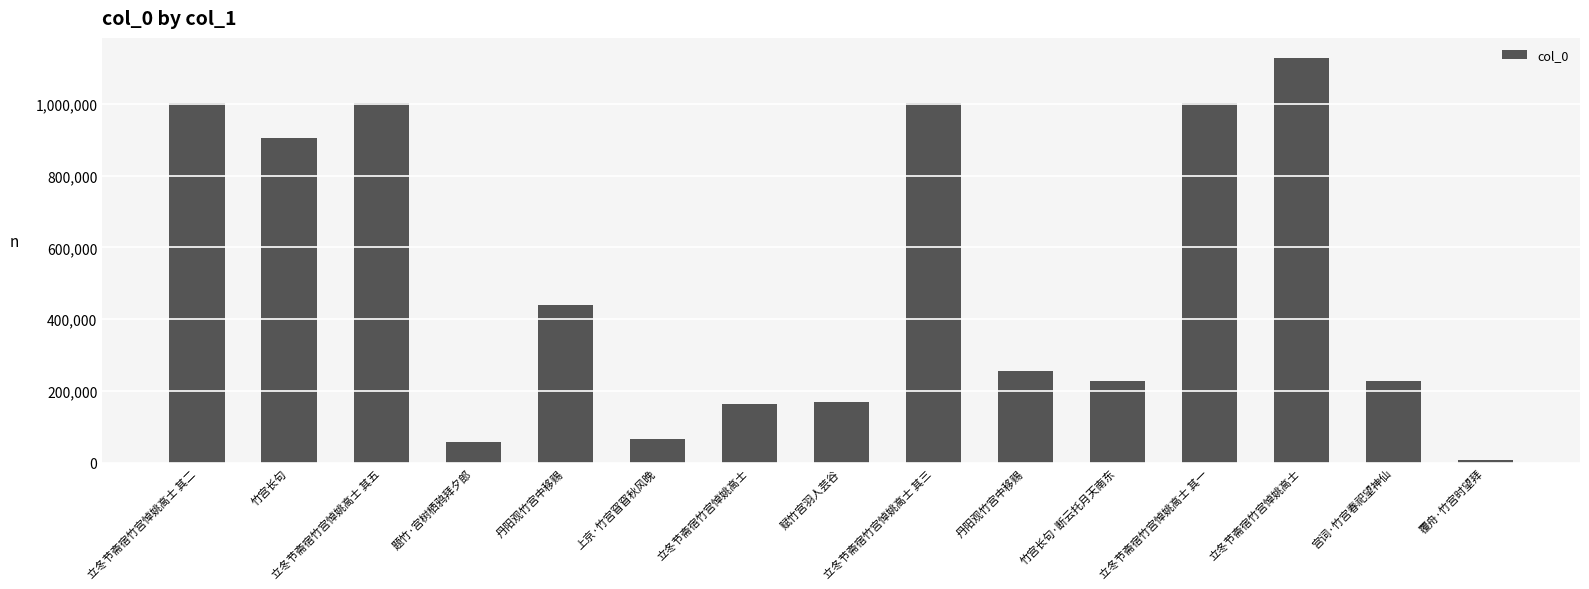

What is the average value?

510975